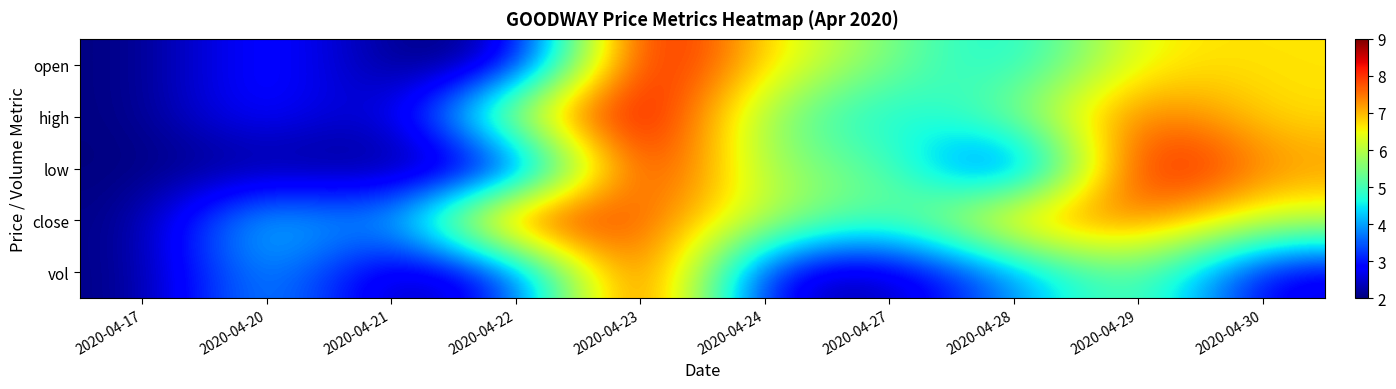

What is the difference between the highest and lowest values at 2020-04-22?

1.0